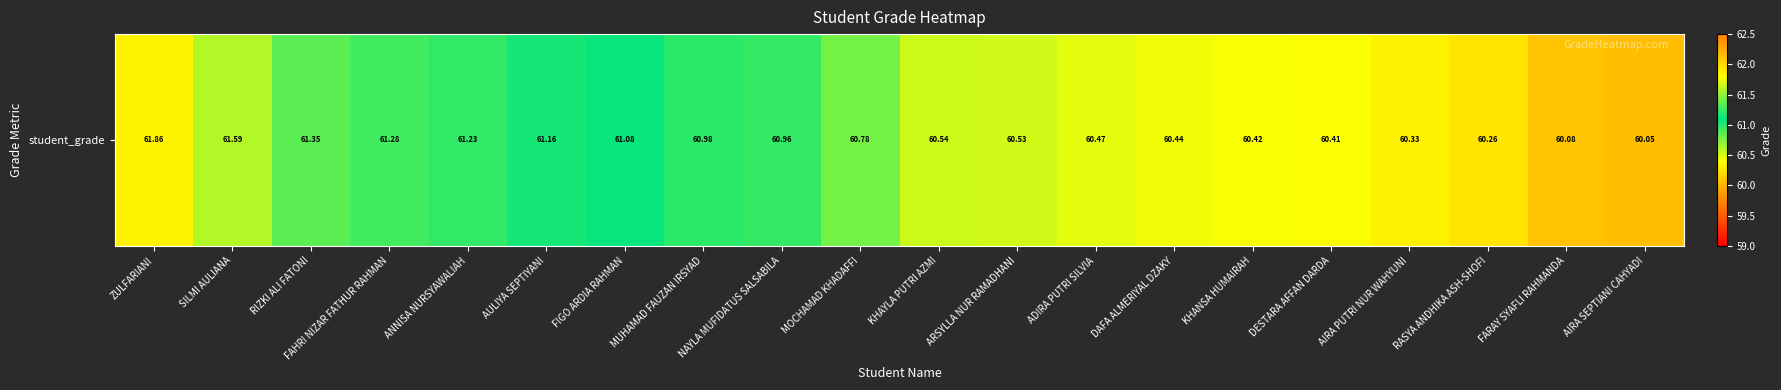

At which category does the chart reach its peak across all series?

ZULFARIANI